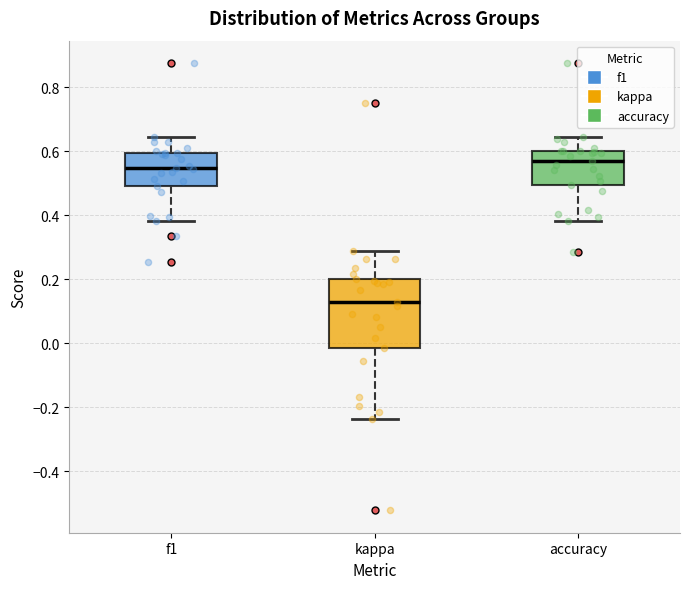

Which box's median line is the lowest?

kappa